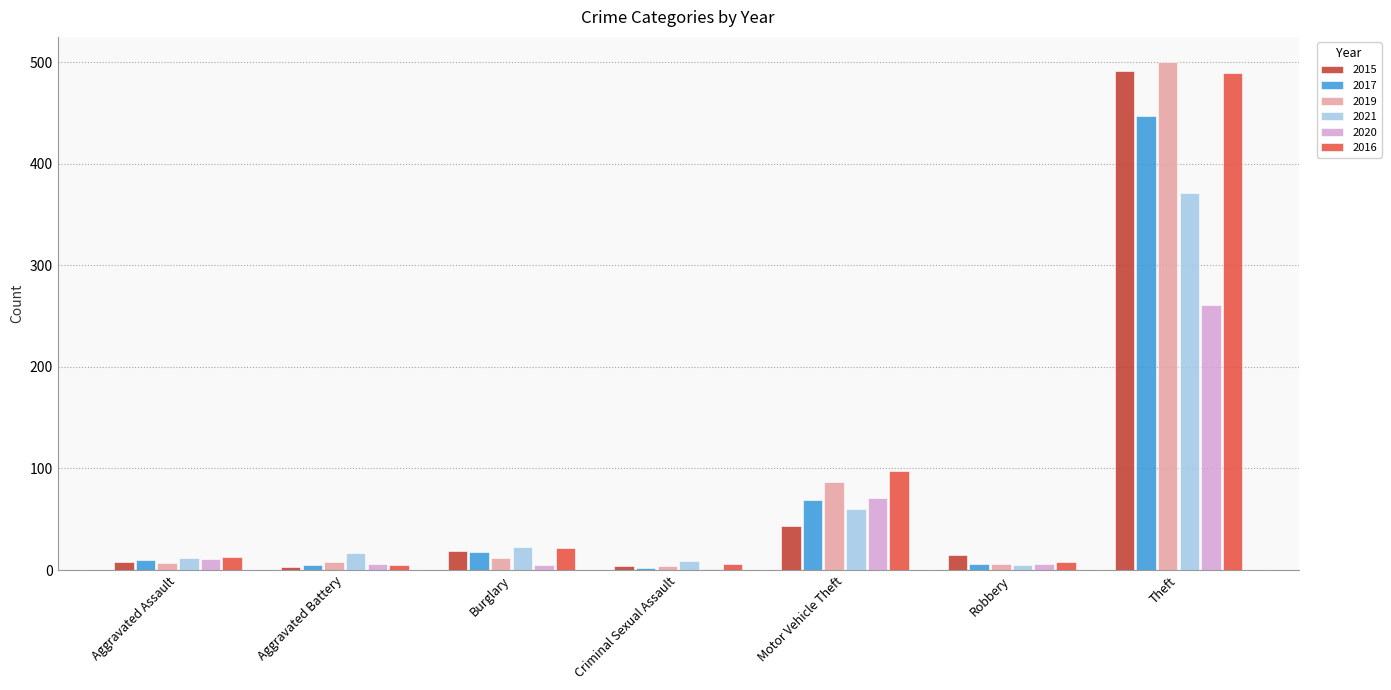

At which label does 2021 reach its peak?

Theft